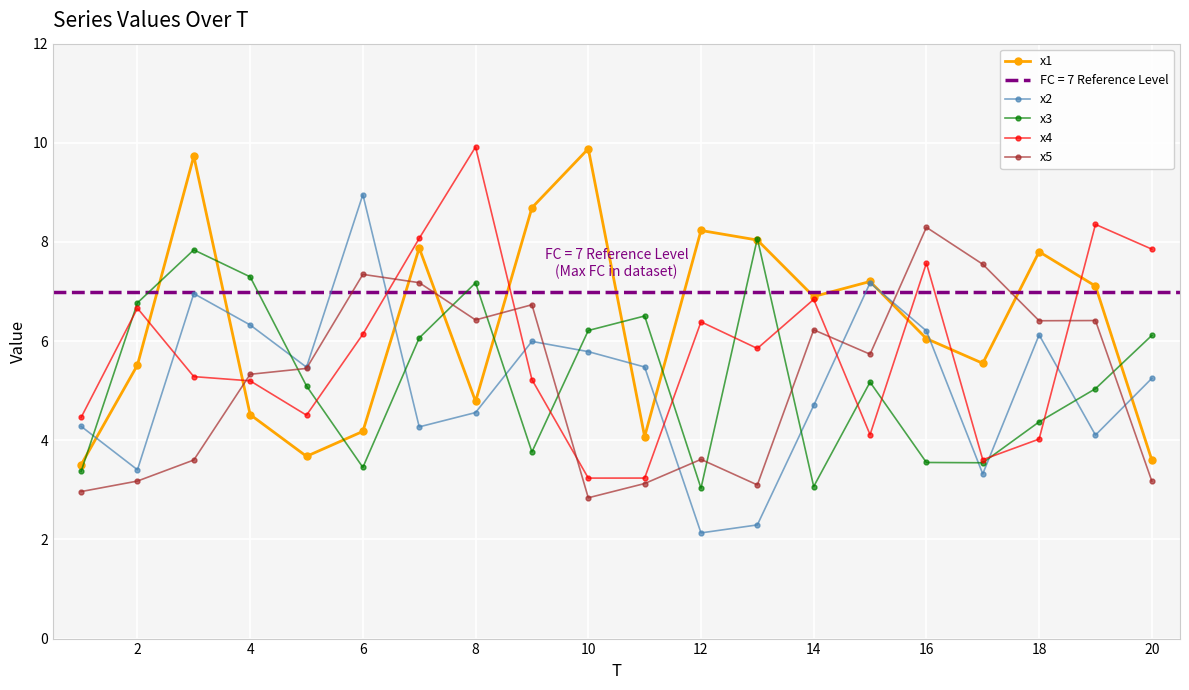

True or false: x3 and x2 intersect in this chart.

True